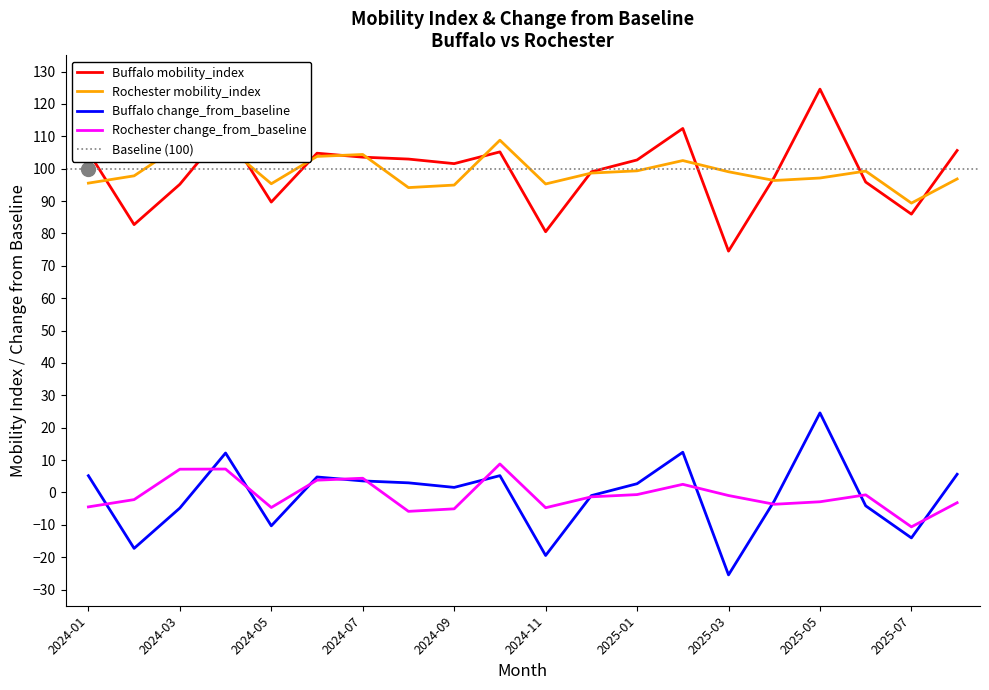

True or false: Buffalo_change and Rochester cross at least once.

False